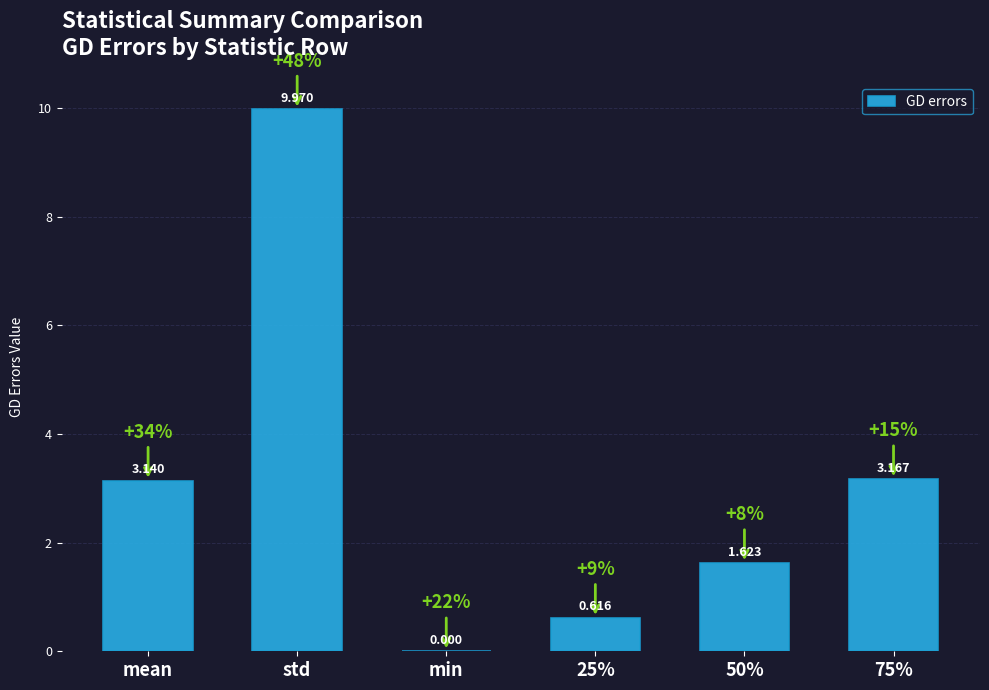

Approximately how many times larger is the value at mean compared to 75%?

1.0